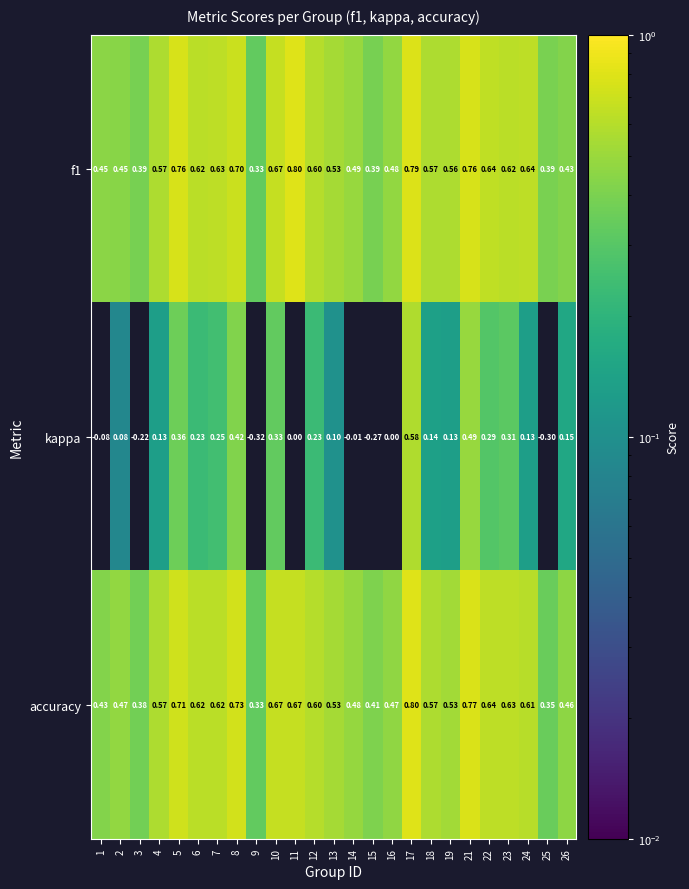

Which series has the largest range (max minus min)?

kappa